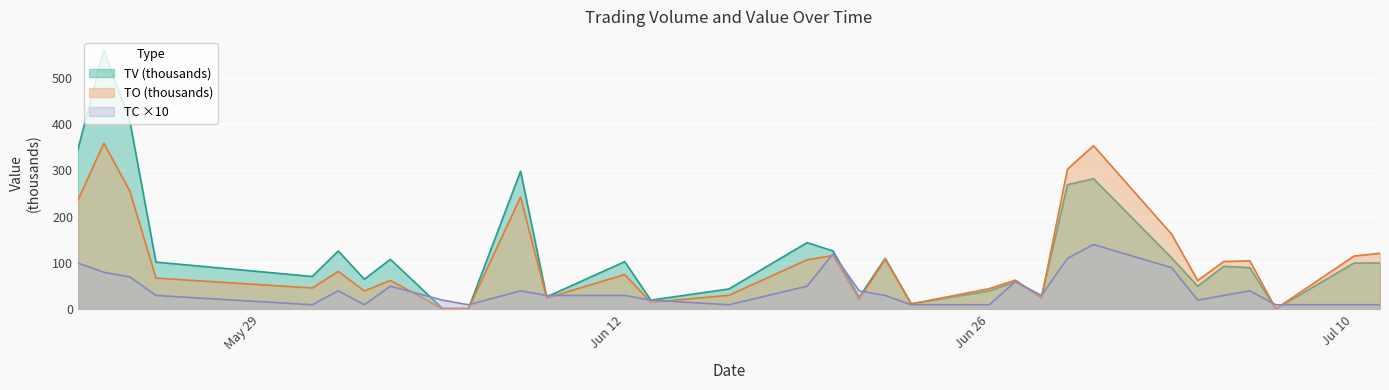

Rank the series by their average value, from lowest to highest.

TC ×10, TO (thousands), TV (thousands)